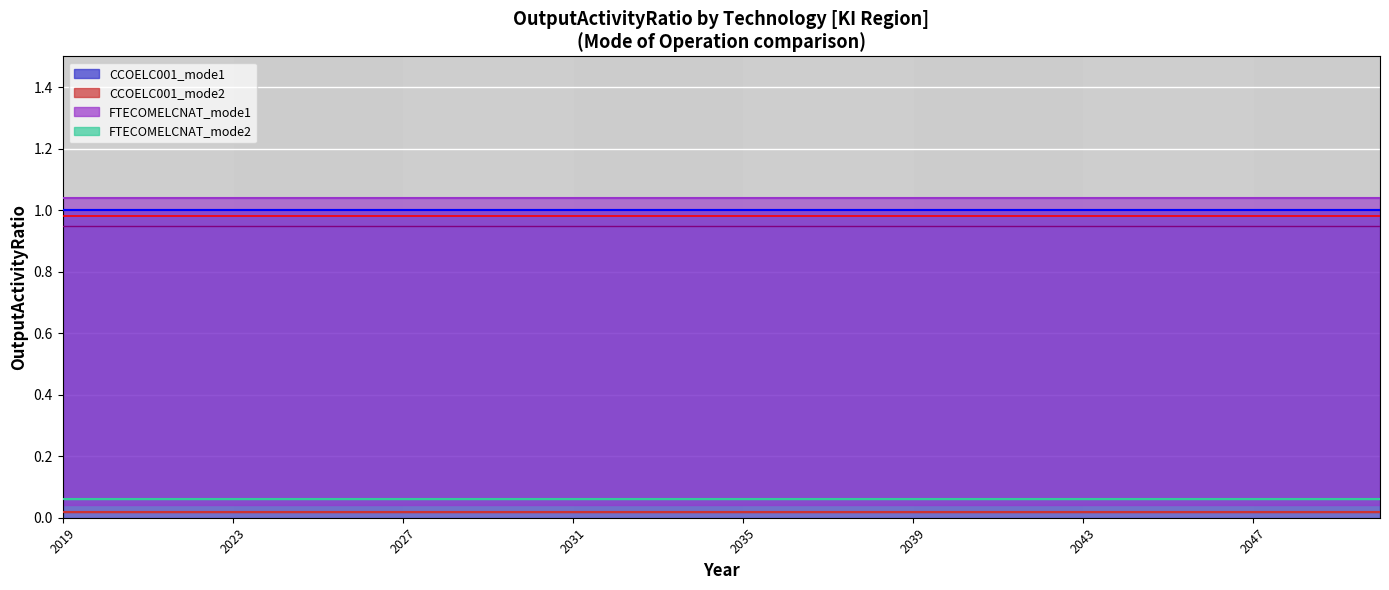

Which series has the largest total across all categories?

CCOELC001_mode1